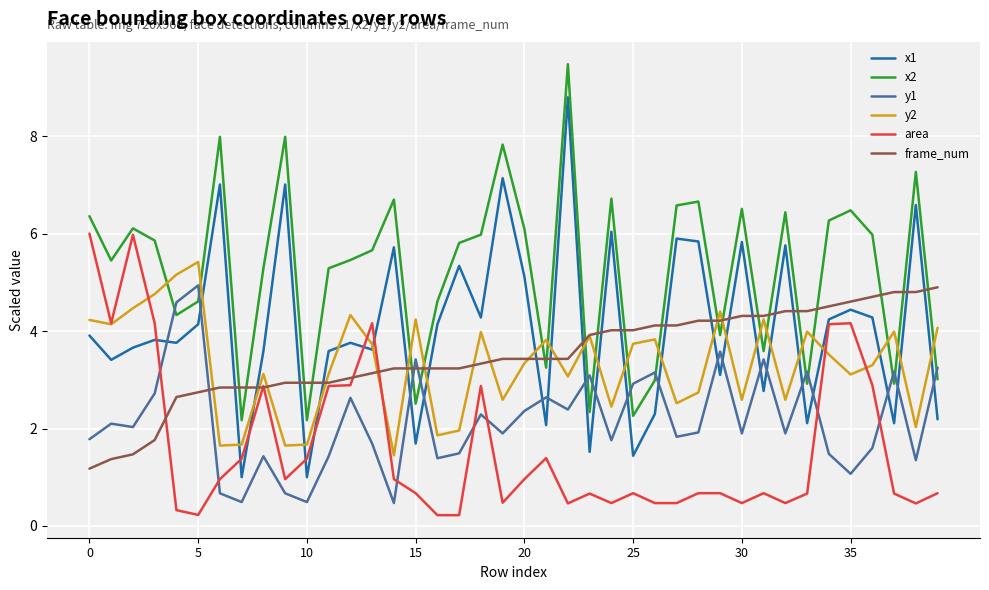

Which series has the largest range (max minus min)?

x1